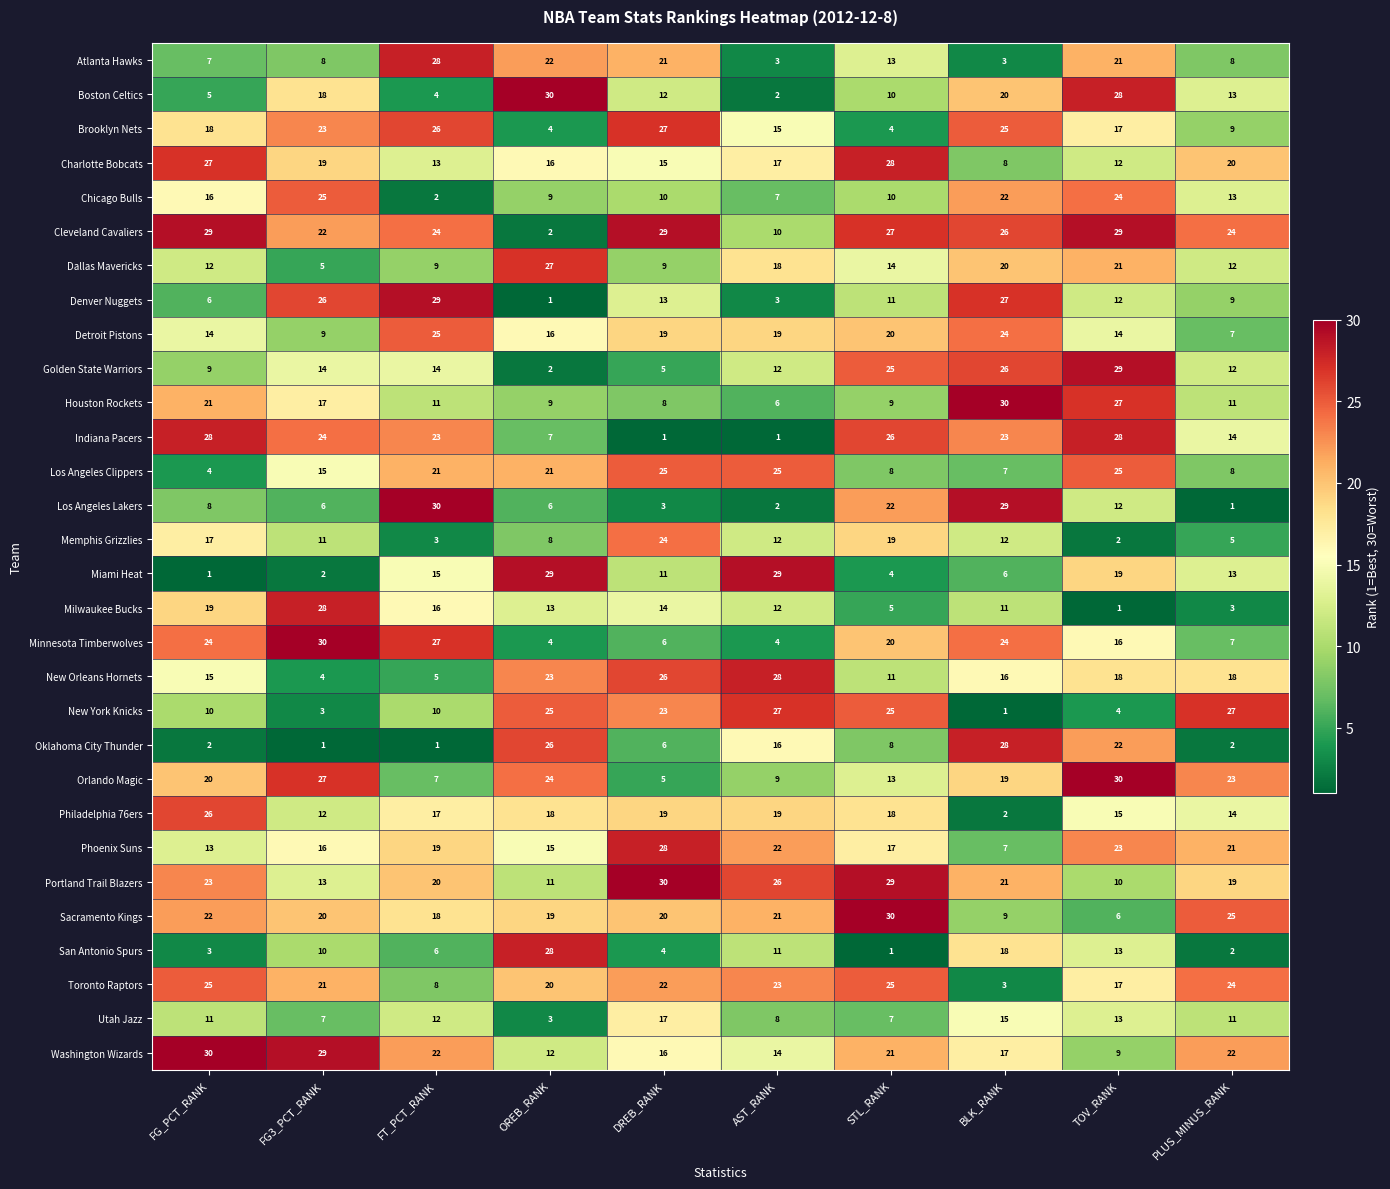

The Denver Nuggets series shows 42 at BLK_RANK. True or false?

False